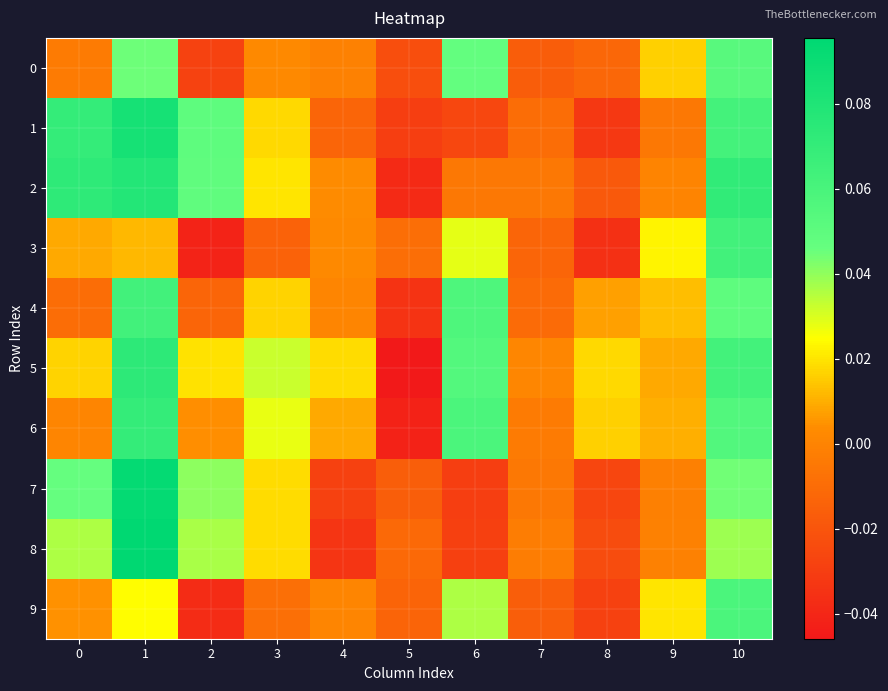

Which series changed the most between 4 and 7?

8